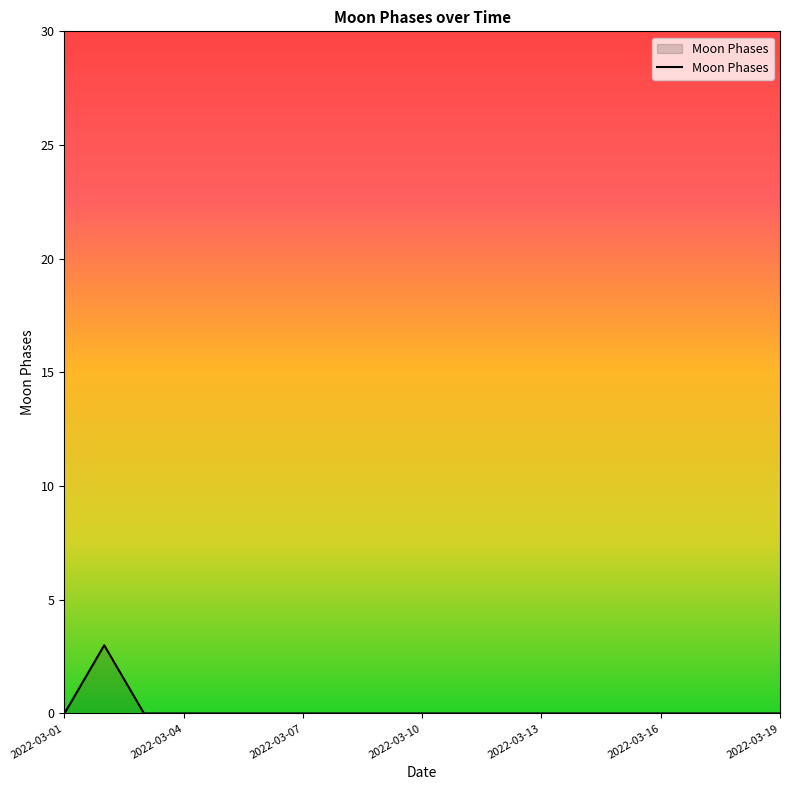

What is the difference between the maximum and minimum values?

3